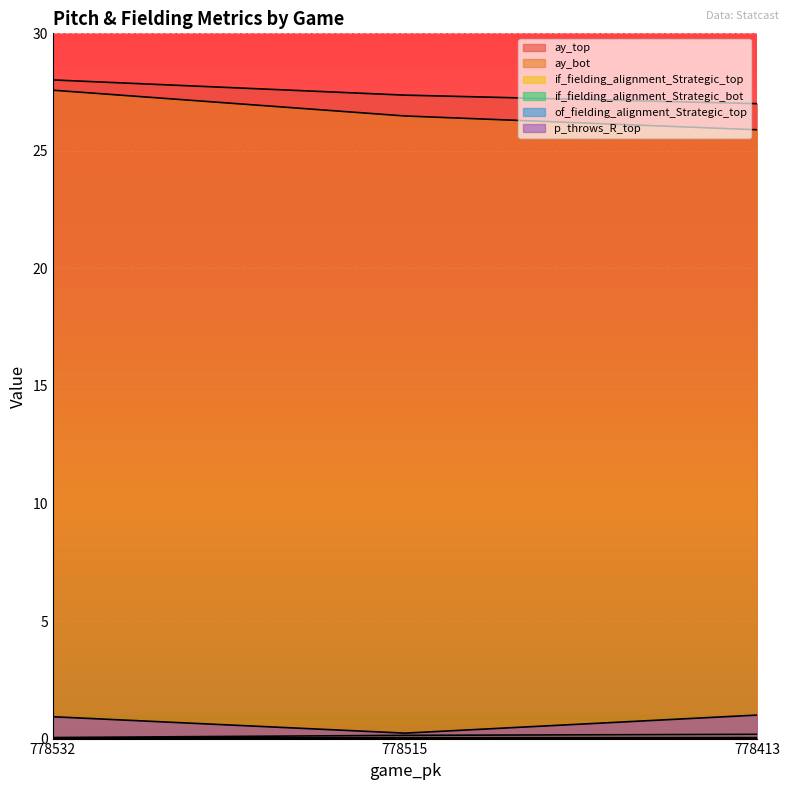

True or false: if_fielding_alignment_Strategic_bot has a value of 0.0 at 778532.

True